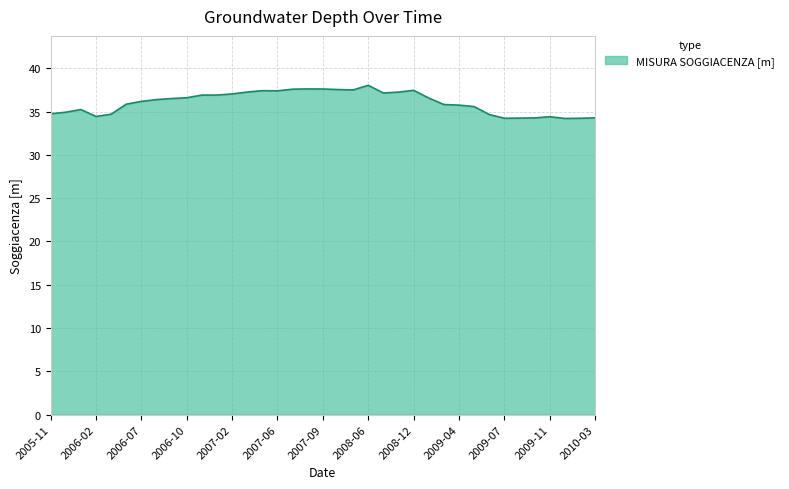

What is the difference between the second highest and second lowest values?

3.4